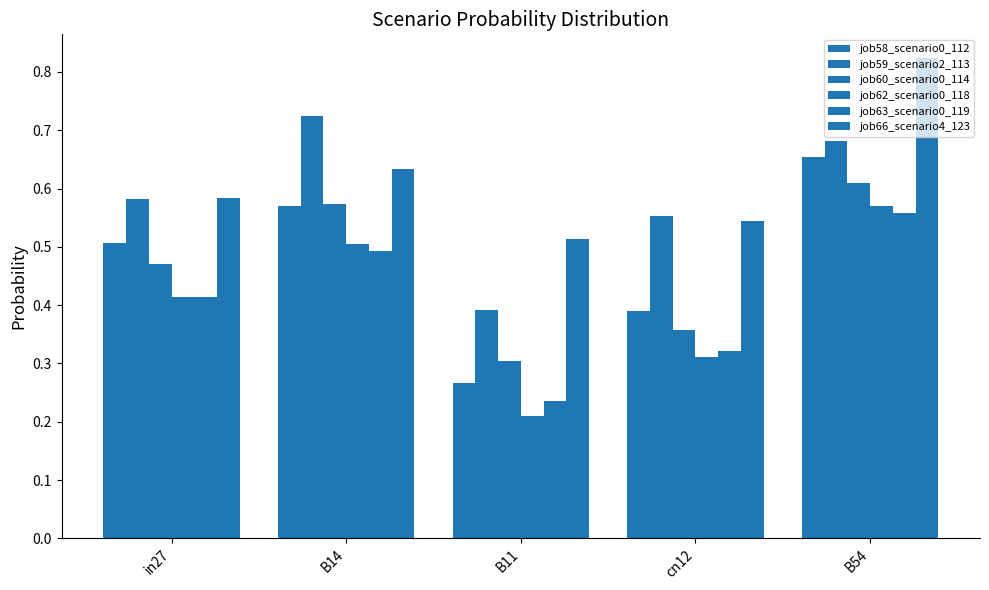

At which label does job59_scenario2_113 reach its minimum?

B11